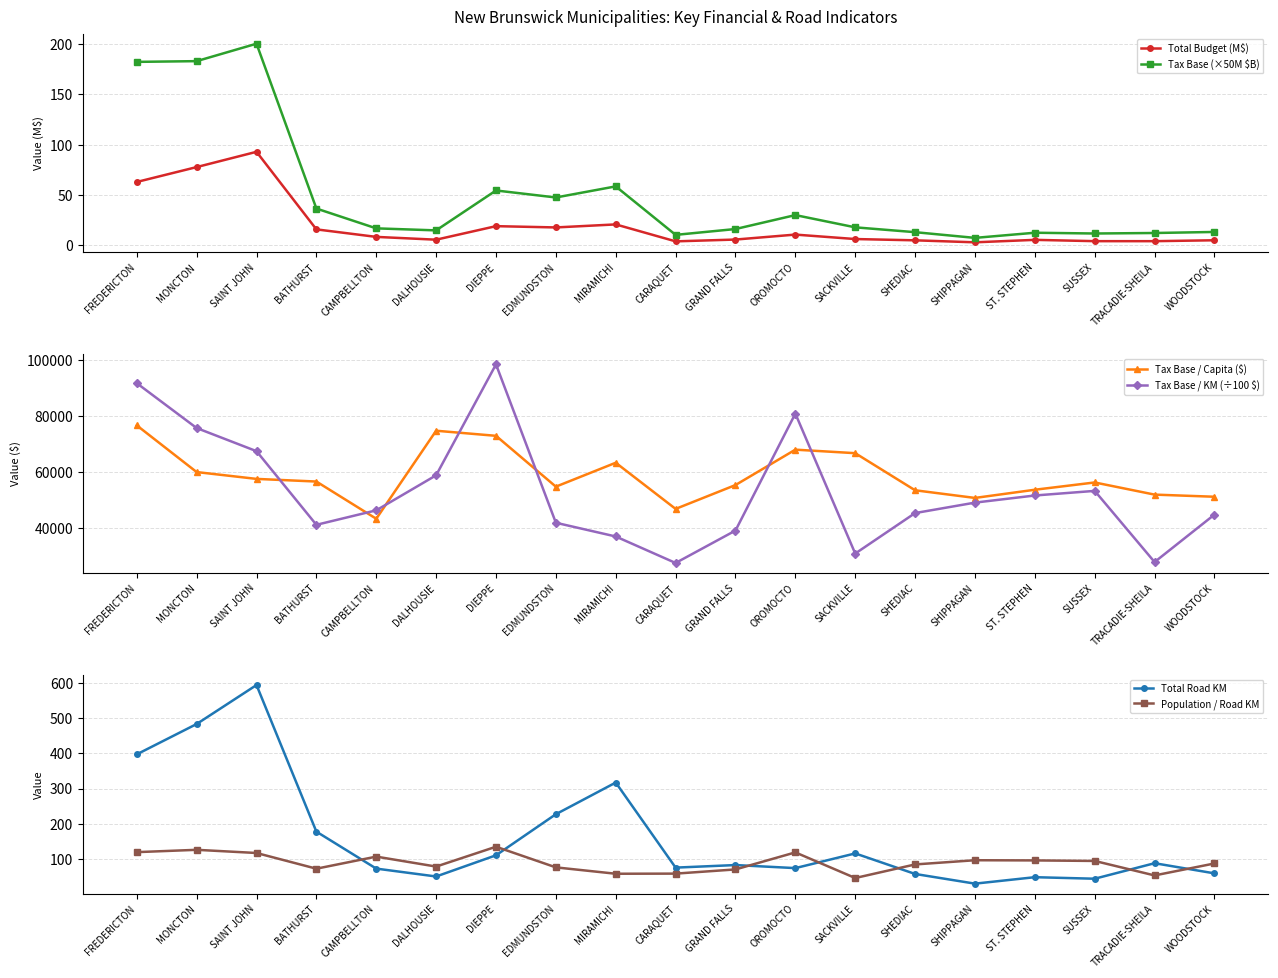

At how many categories does at least one series exceed 72814?

5